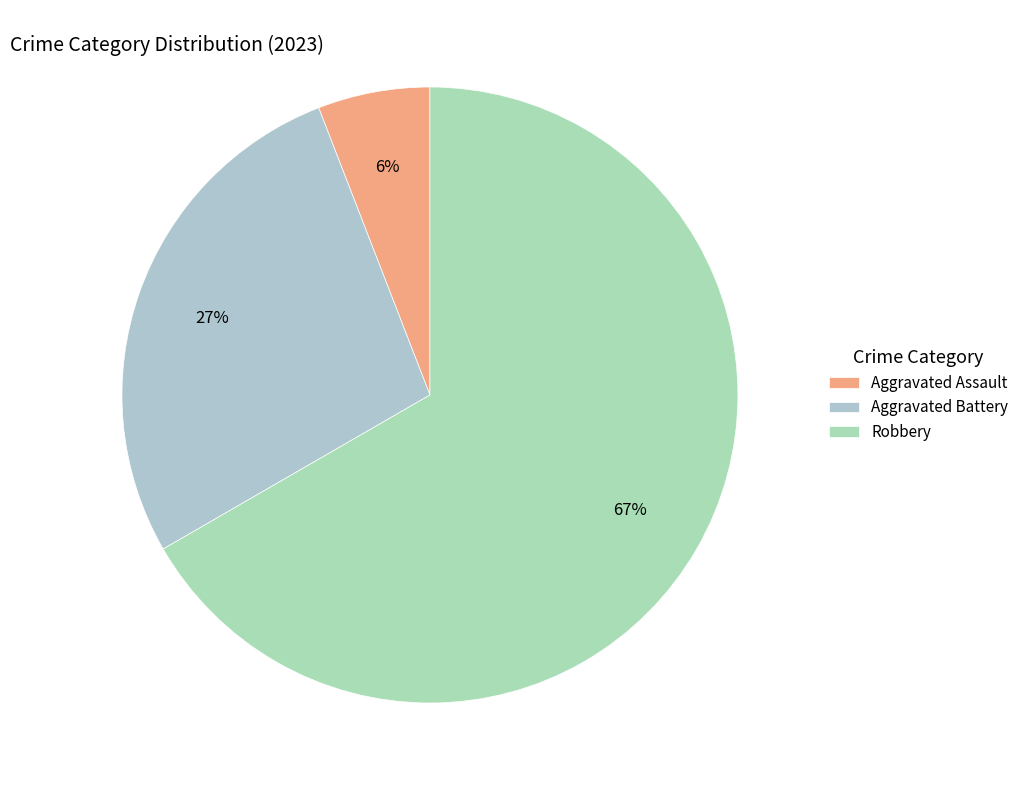

What percentage is the Robbery slice, to the nearest percent?

67%